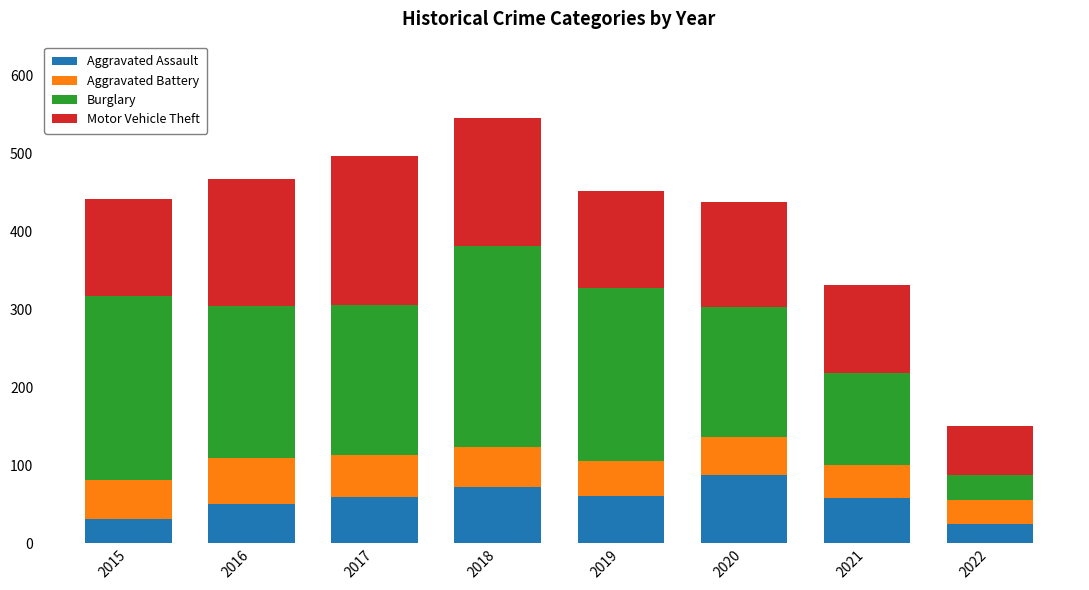

The value of Aggravated Assault at 2015 is 51. True or false?

False